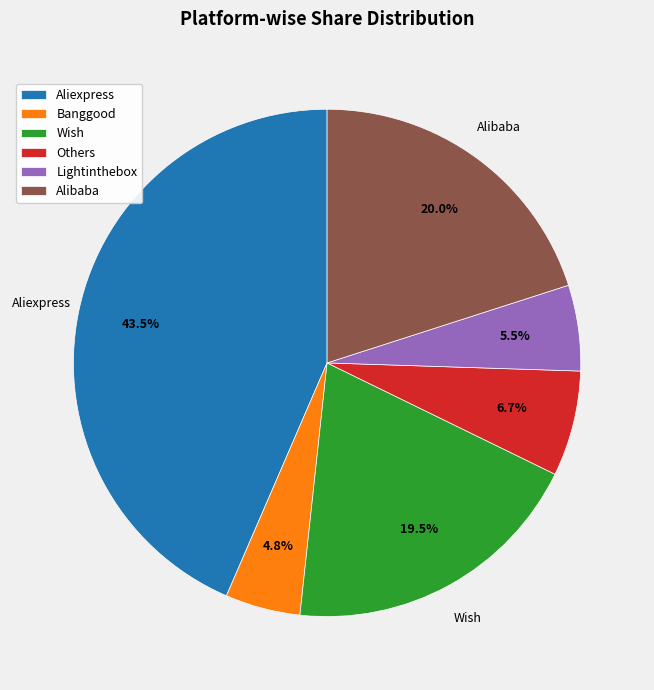

Is Banggood the majority of the pie?

No